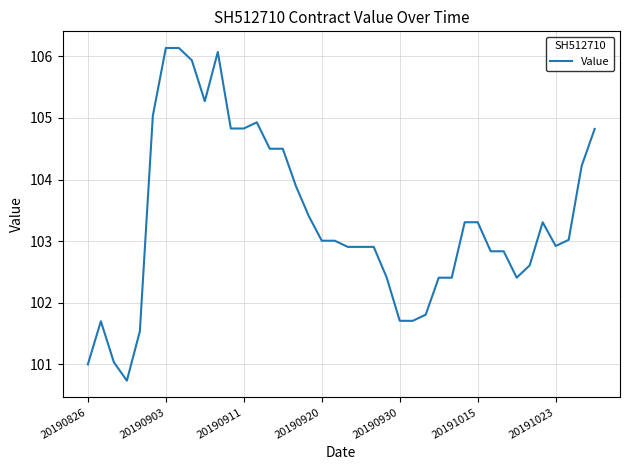

What is the greatest value displayed?

106.1